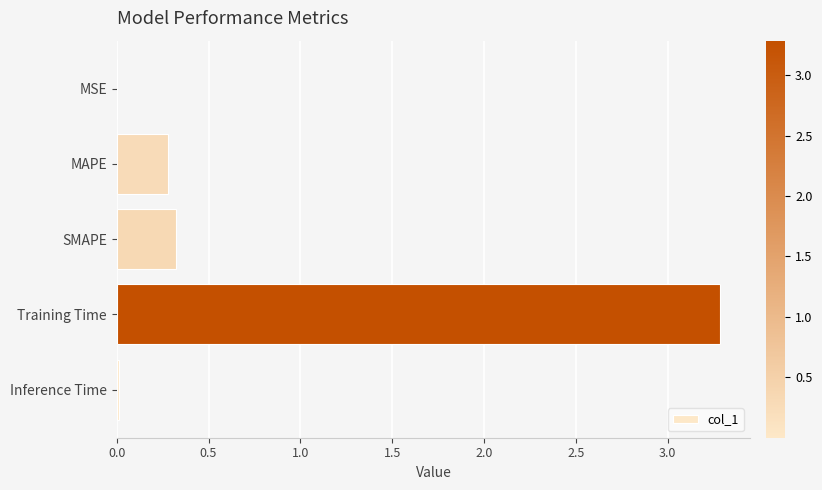

Which has a higher value, Inference Time or SMAPE?

SMAPE